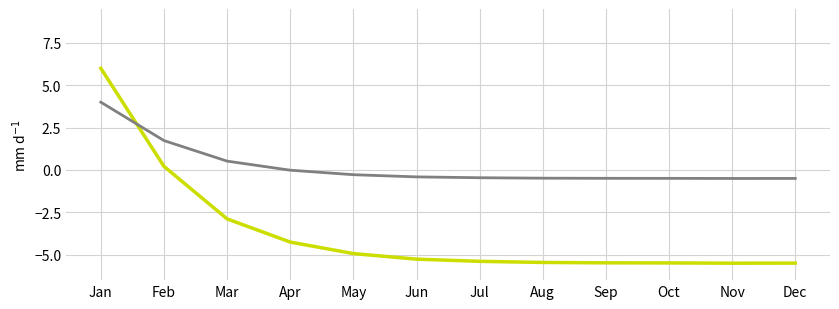

What is the spread (max minus min) of values at Dec?

5.0